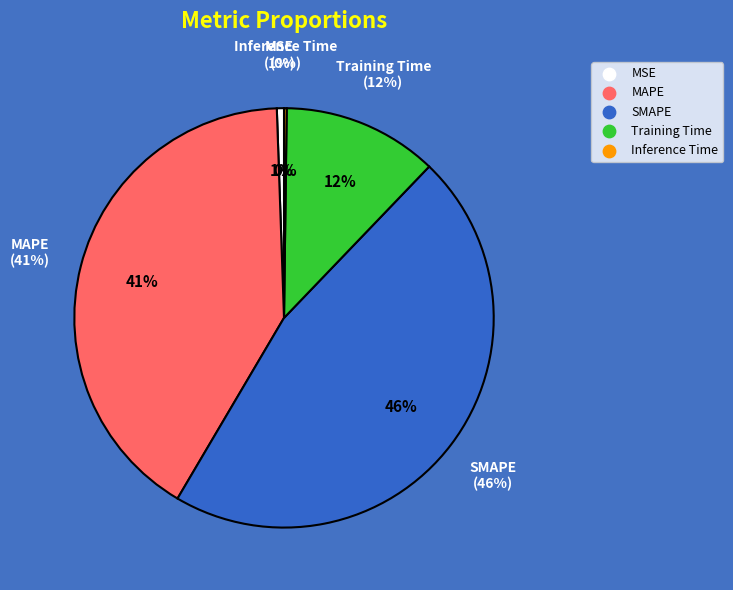

What is the smallest slice in the pie chart?

Inference Time